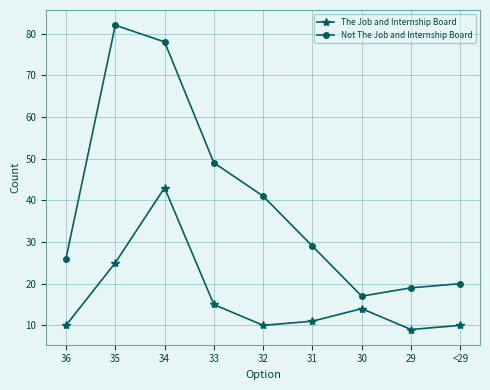

Reading left to right, extract all data points from this chart.

The Job and Internship Board: 10	25	43	15	10	11	14	9	10
Not The Job and Internship Board: 26	82	78	49	41	29	17	19	20